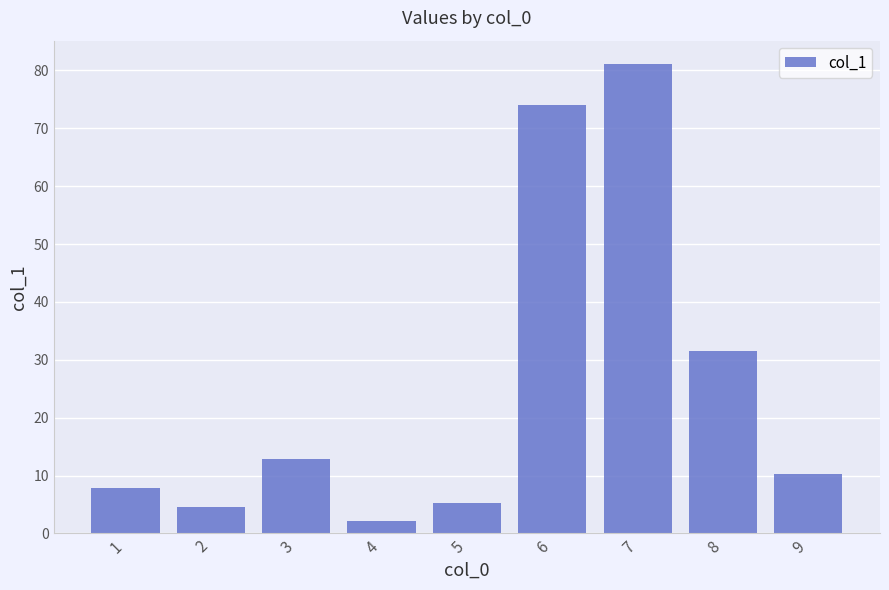

Which category has the lowest value across all series?

4